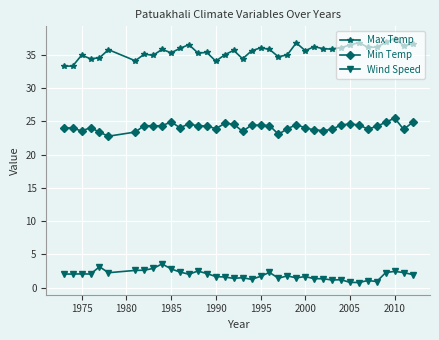

What is the minimum value for Wind Speed?

0.8